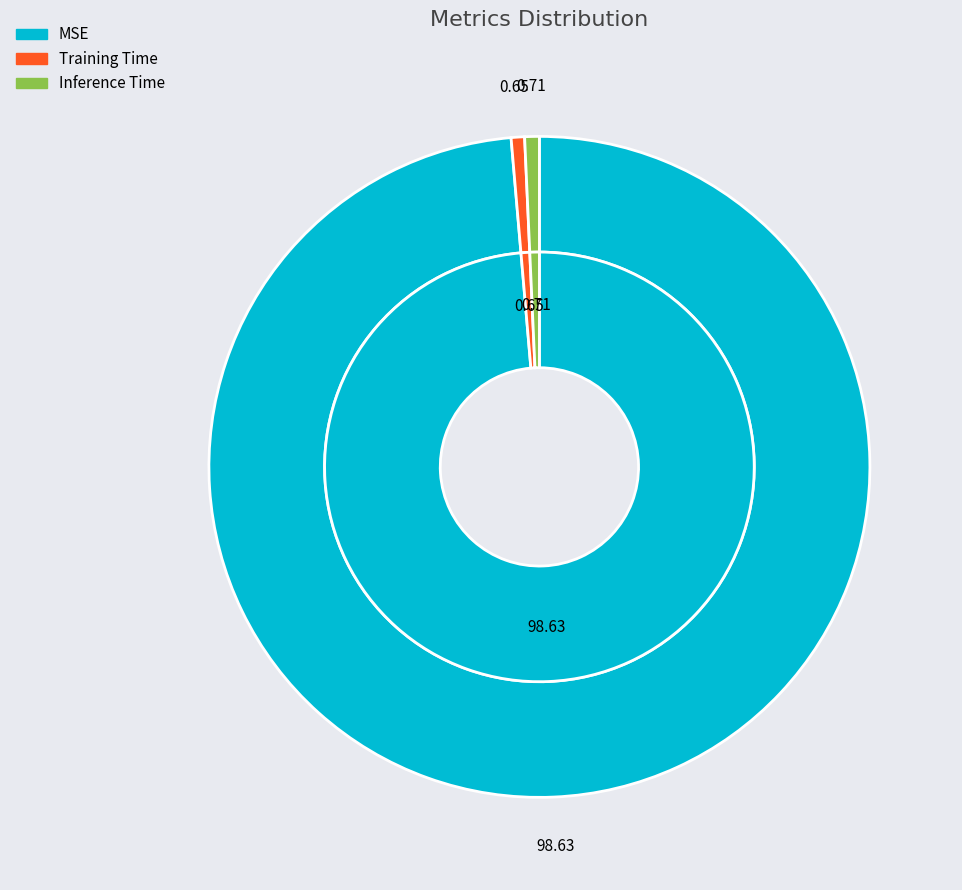

Which slice represents more than half of the pie?

MSE